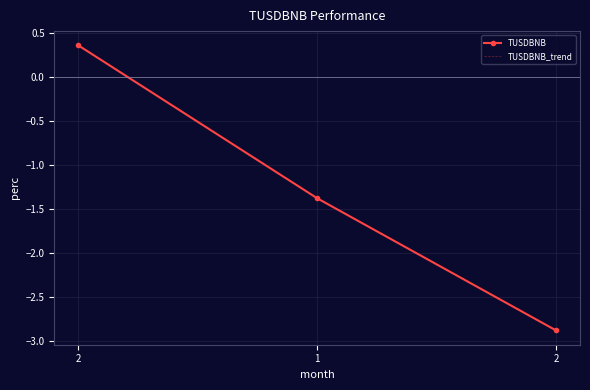

List the labels in order of TUSDBNB_trend value, largest first.

2, 1, 2